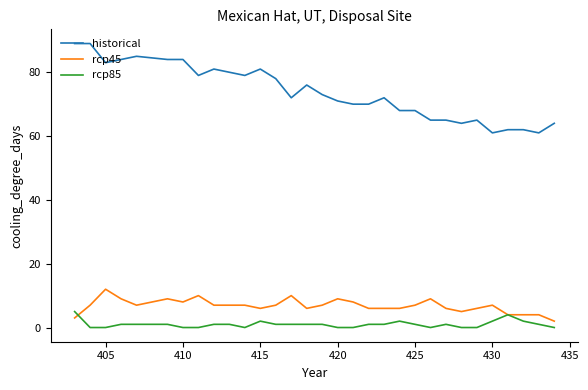

Which series has the widest spread of values?

historical